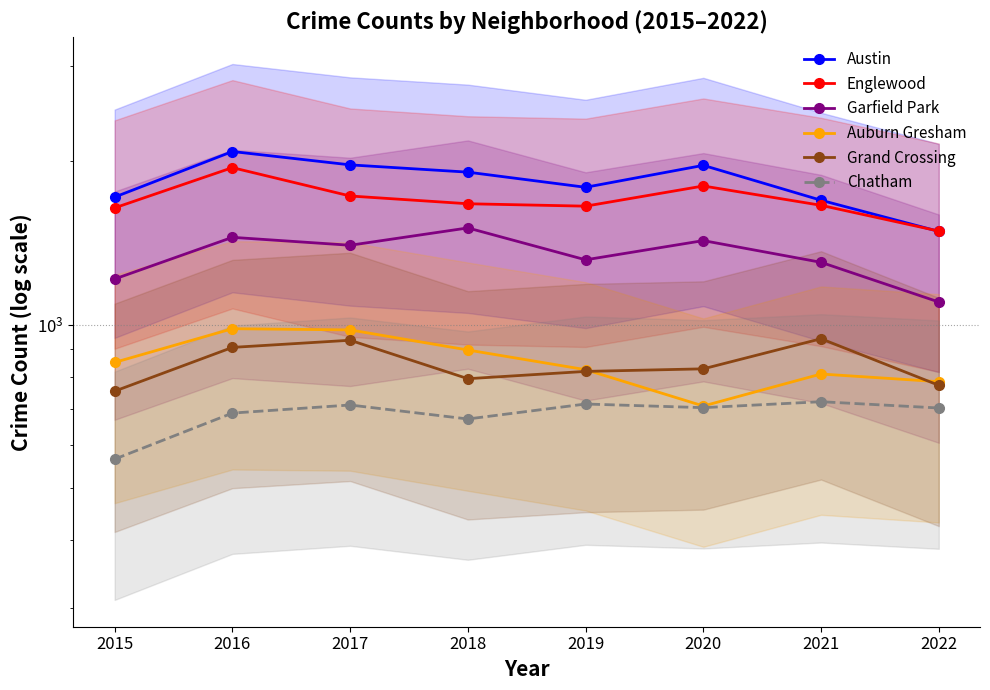

Which series has the largest total across all categories?

Austin